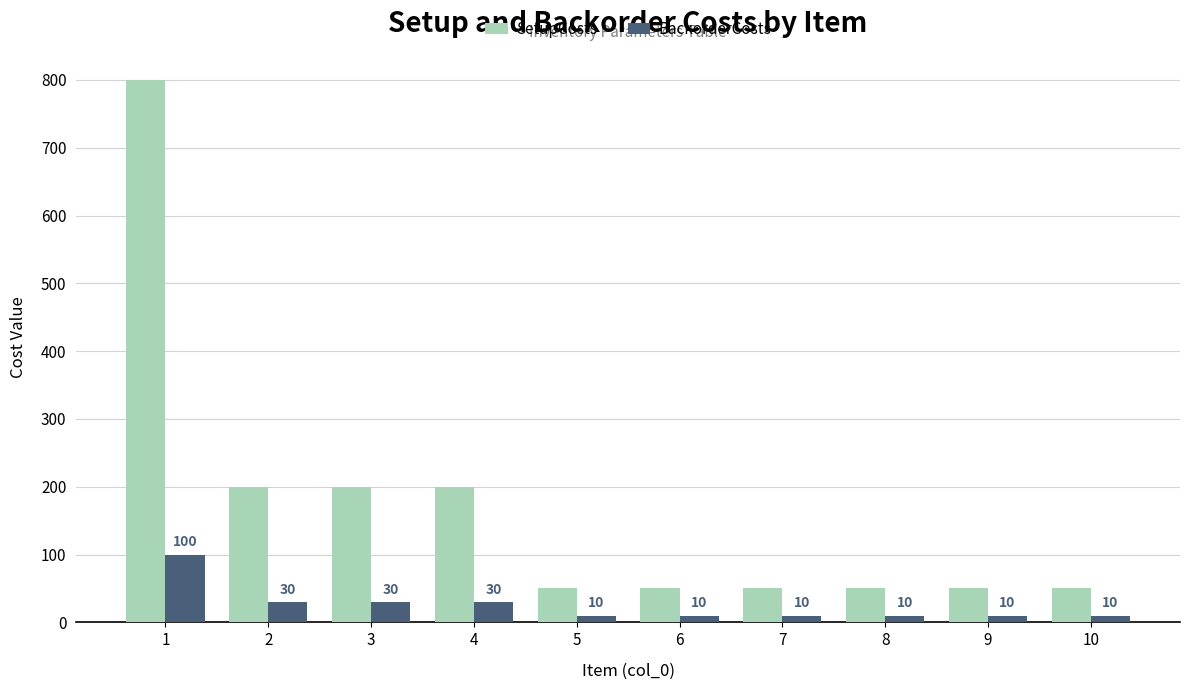

What value does the SetupCosts series have at 5?

50